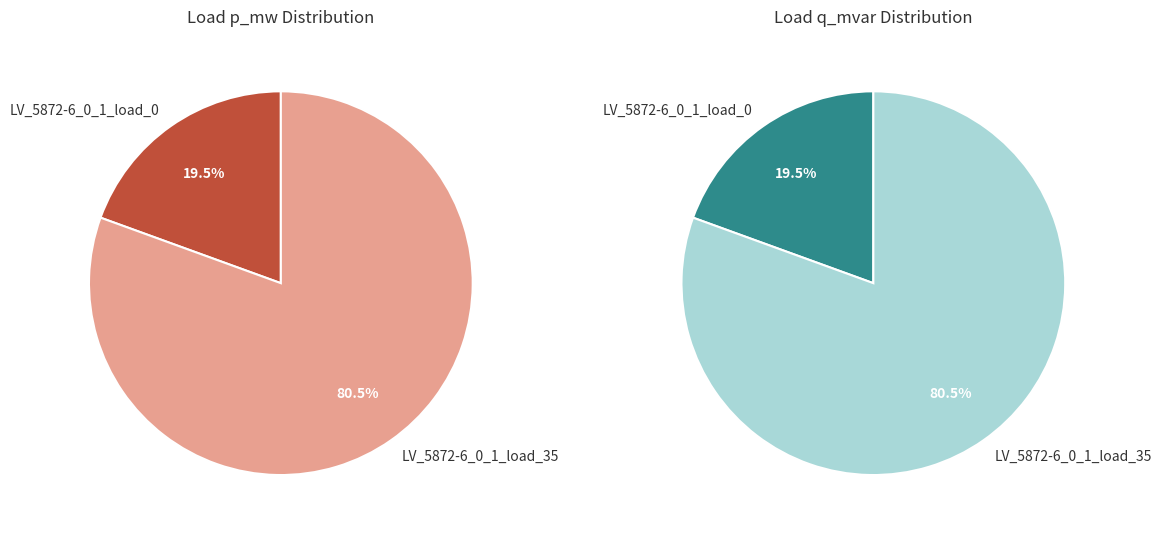

Do LV_5872-6_0_1_load_35 and LV_5872-6_0_1_load_0 together represent more than half of the pie?

Yes